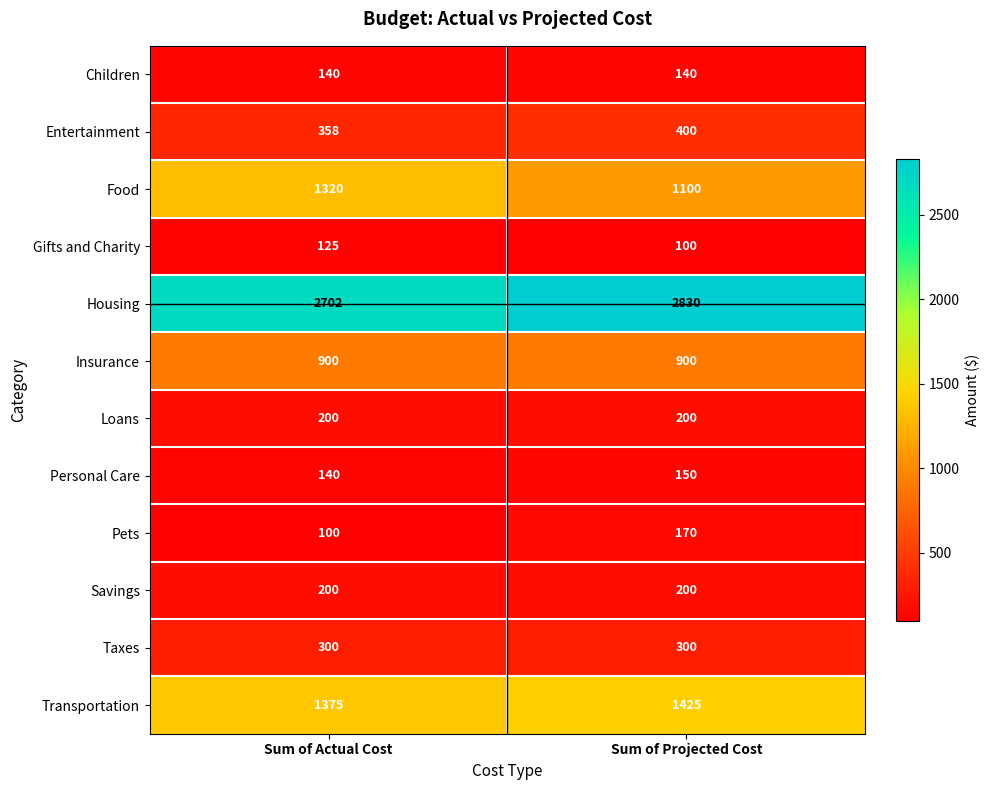

True or false: Housing has a value of 1438 at Sum of Actual Cost.

False